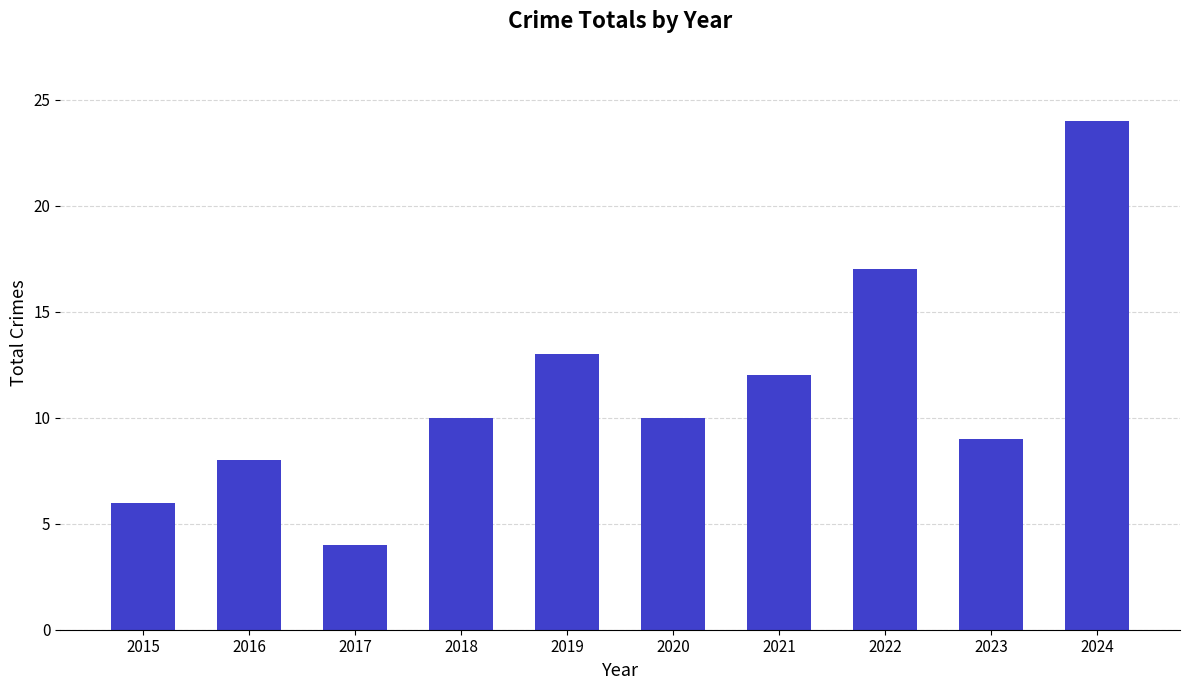

Which category has the lowest value across all series?

2017